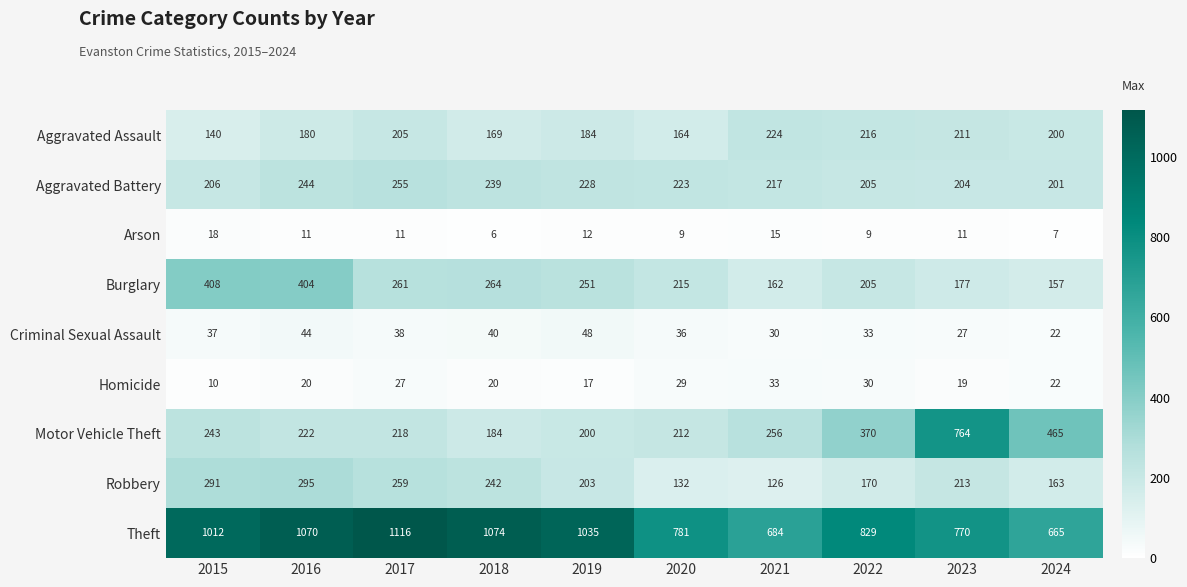

Between 2019 and 2020, which series saw the biggest shift?

Theft